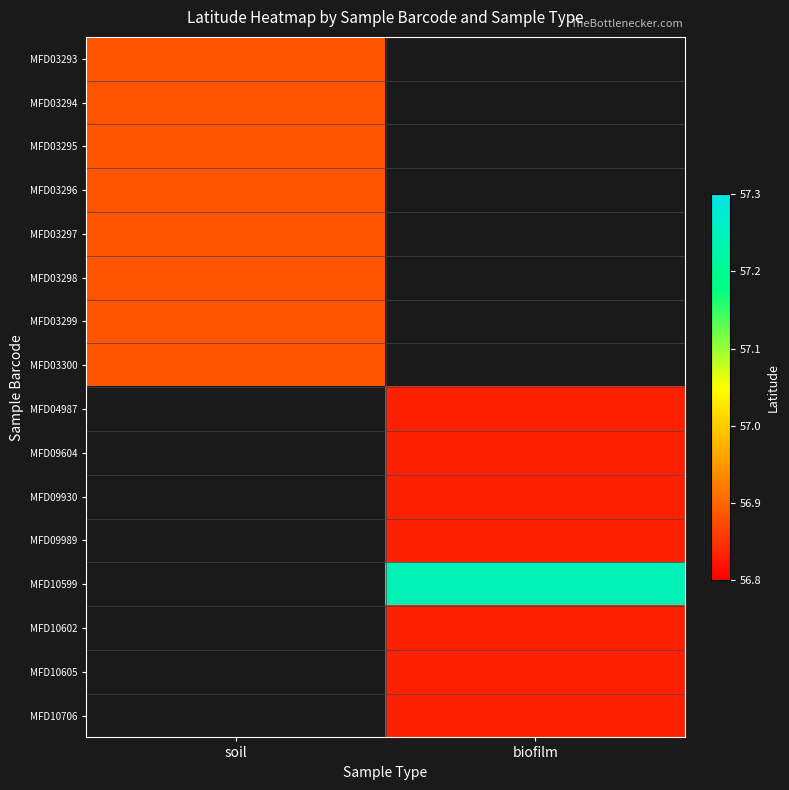

Which category has the highest value in the MFD03295 series?

soil